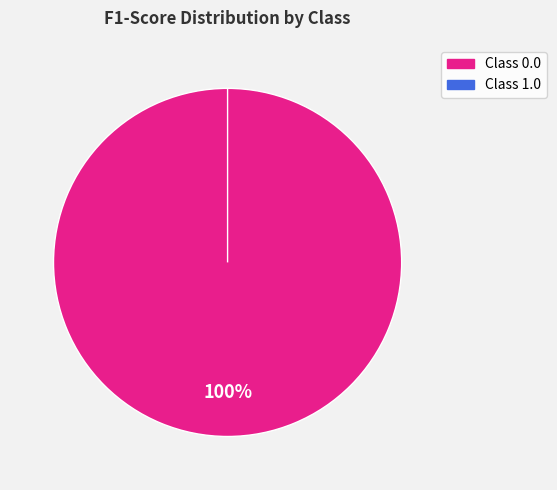

Is it true that 1.0 is 0% of the pie?

True